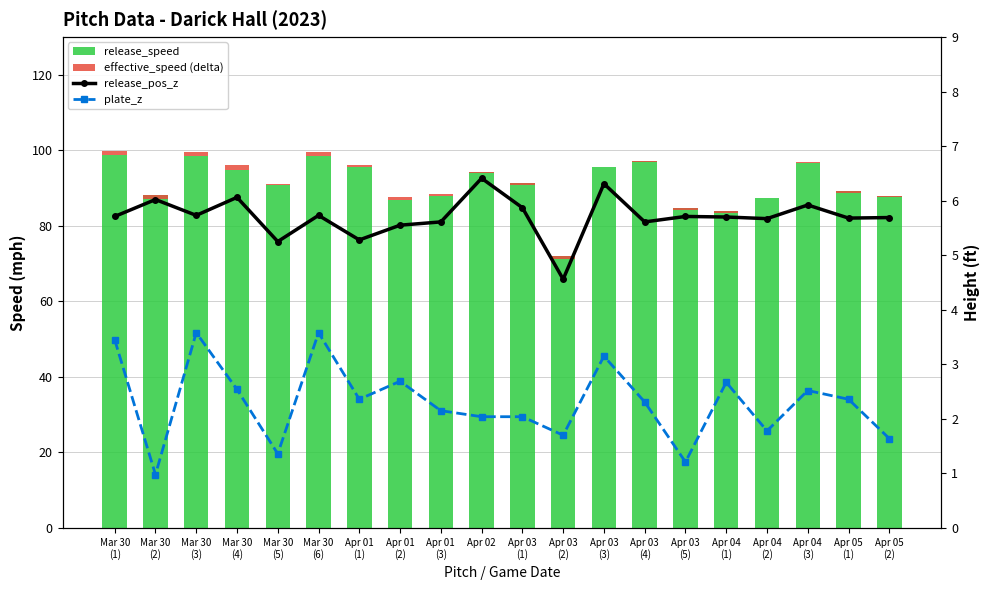

Reading left to right, what are all the values shown in this chart?

release_speed: 98.8	88.2	98.4	94.8	90.7	98.4	95.7	86.8	88.0	94.3	91.3	72.1	95.6	97.1	84.8	84.0	87.4	96.5	89.1	87.9
effective_speed (delta): 1.1	-1.0	1.2	1.3	0.3	1.2	0.3	0.9	0.3	-0.2	-0.4	-1.0	0.1	-0.1	-0.5	-0.7	-0.1	0.4	-0.5	-0.3
release_pos_z: 5.7	6.0	5.7	6.1	5.2	5.7	5.3	5.5	5.6	6.4	5.9	4.6	6.3	5.6	5.7	5.7	5.7	5.9	5.7	5.7
plate_z: 3.5	1.0	3.6	2.5	1.4	3.6	2.4	2.7	2.1	2.0	2.0	1.7	3.1	2.3	1.2	2.7	1.8	2.5	2.4	1.6